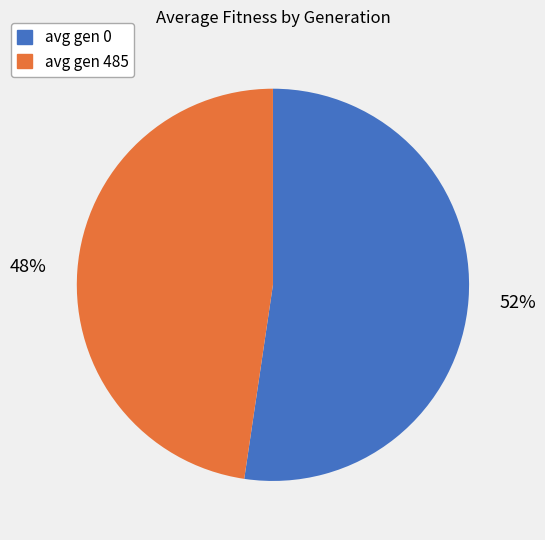

Combined, do avg gen 0 and avg gen 485 account for over 50%?

Yes